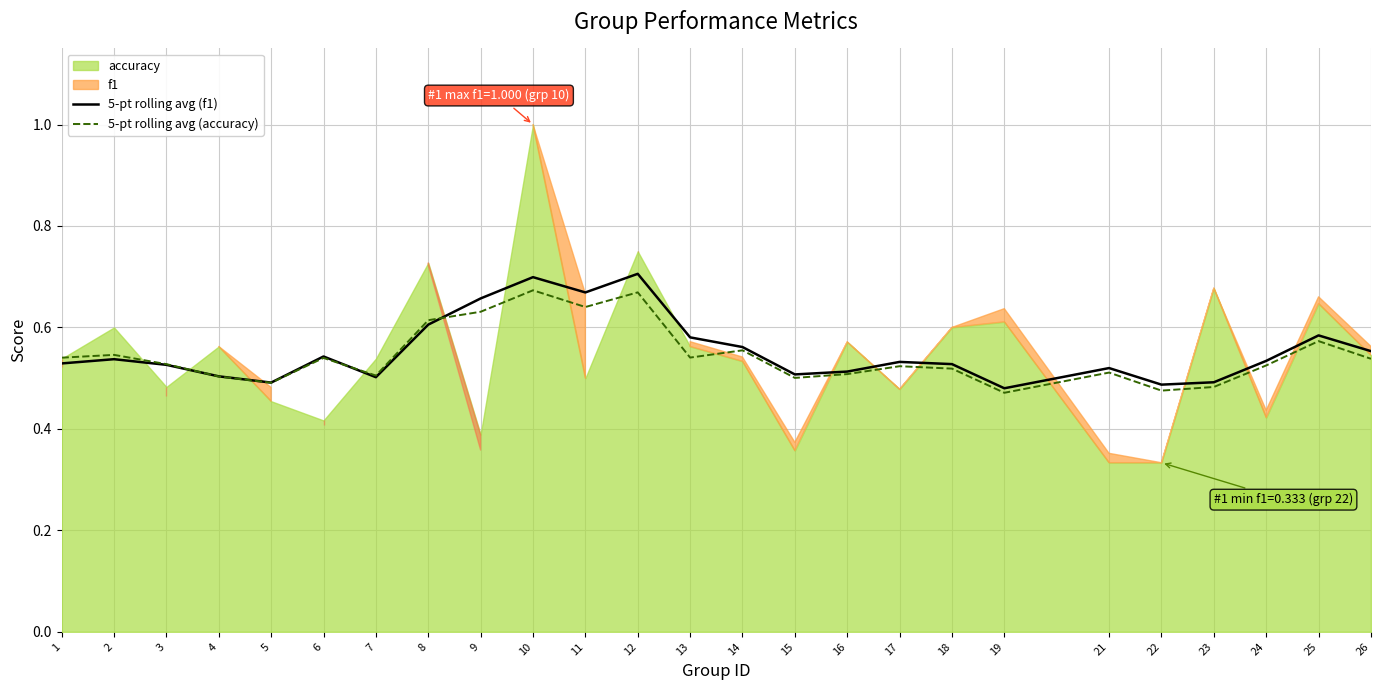

The value of 5-pt rolling avg (f1) at 5 is 0.2. True or false?

False